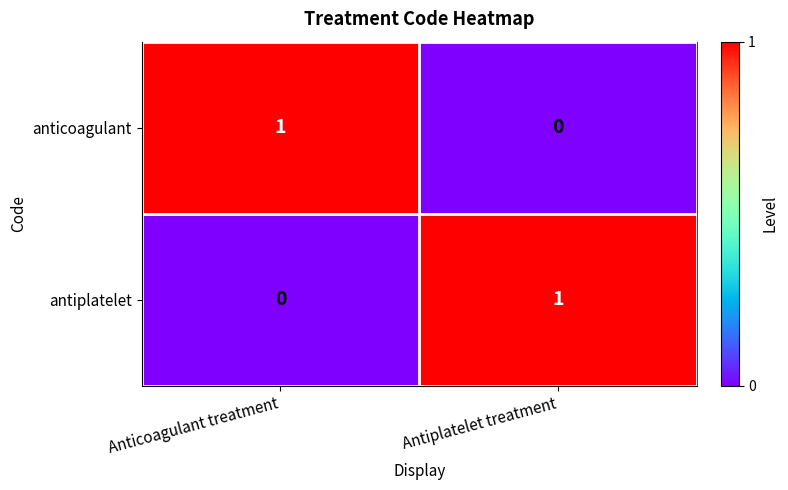

Rank the categories by anticoagulant value from highest to lowest.

Anticoagulant treatment, Antiplatelet treatment